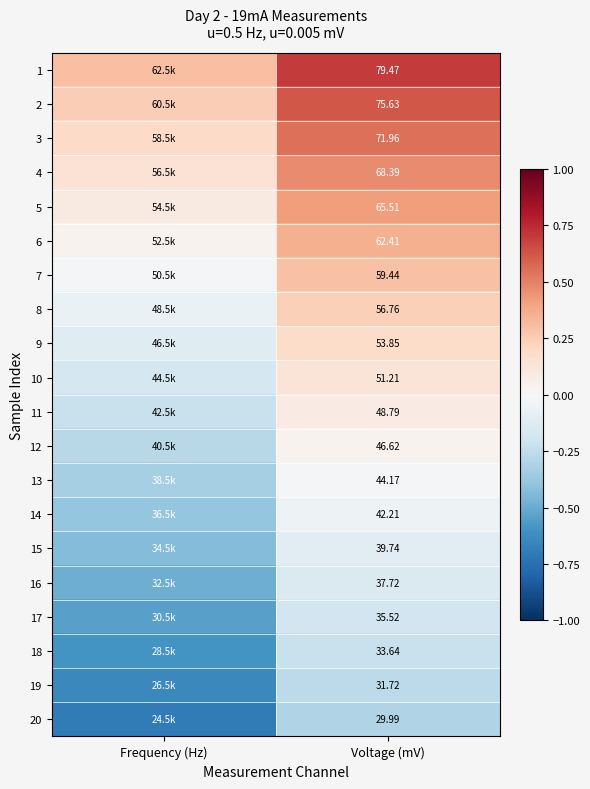

Is it true that 15 equals -0.4 at Frequency (Hz)?

True